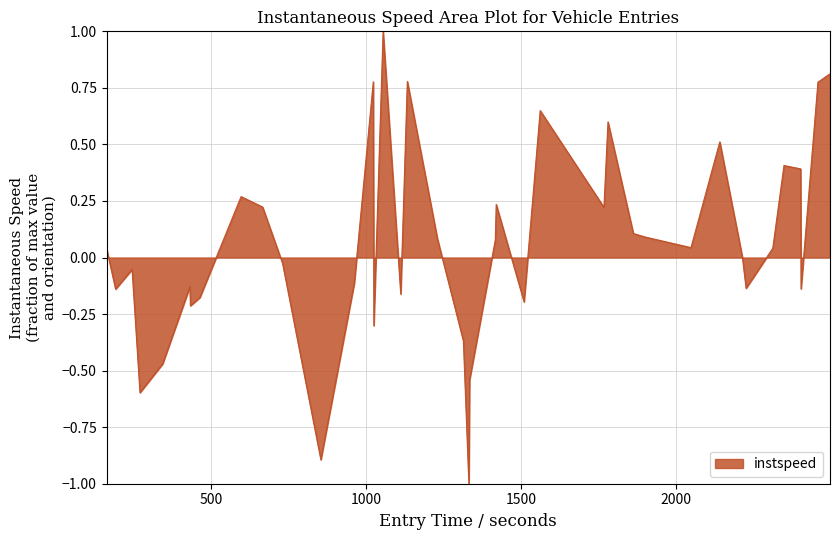

What is the maximum value shown in the chart?

1.0